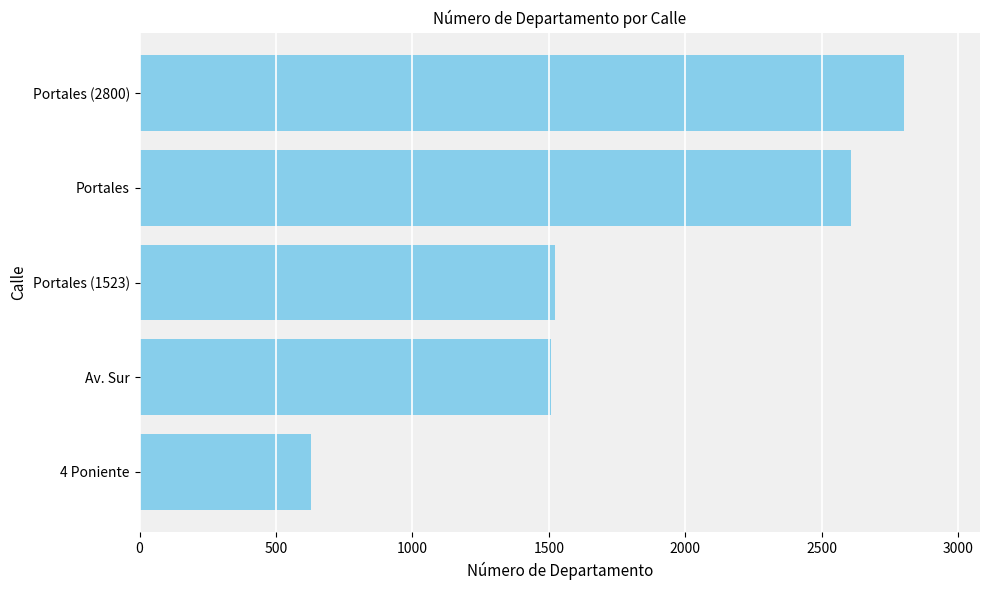

Between Av. Sur and Portales (2800), which is larger?

Portales (2800)